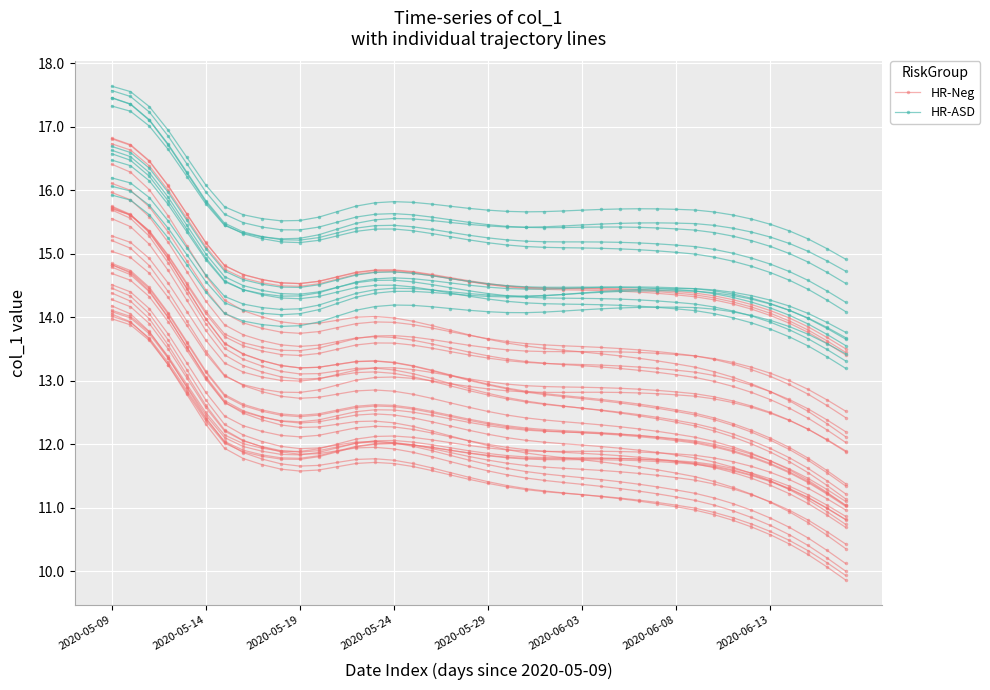

What is the label of the 4th point from the left?

2020-05-24